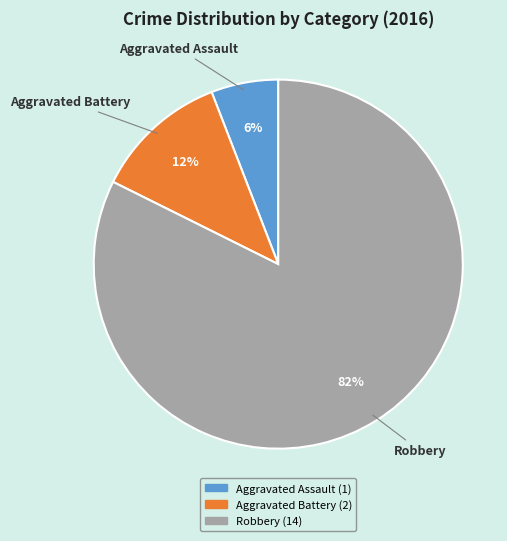

Approximately how many times larger is the value at Aggravated Battery compared to Aggravated Assault?

2.0